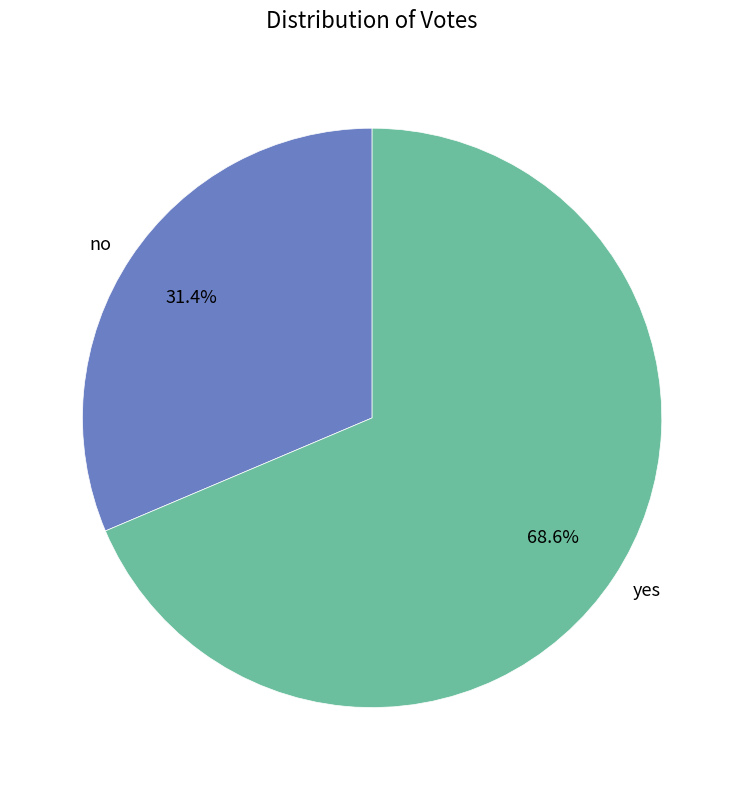

What percentage is the yes slice, to the nearest percent?

69%